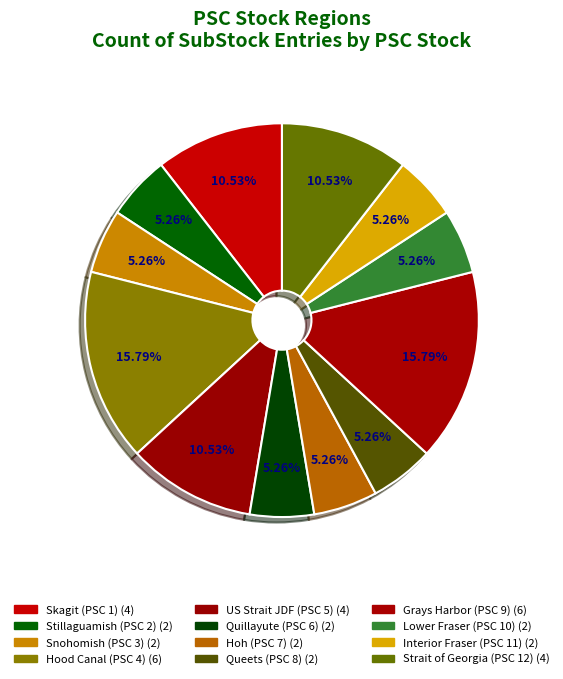

Which slice is the largest?

Hood Canal (PSC 4)